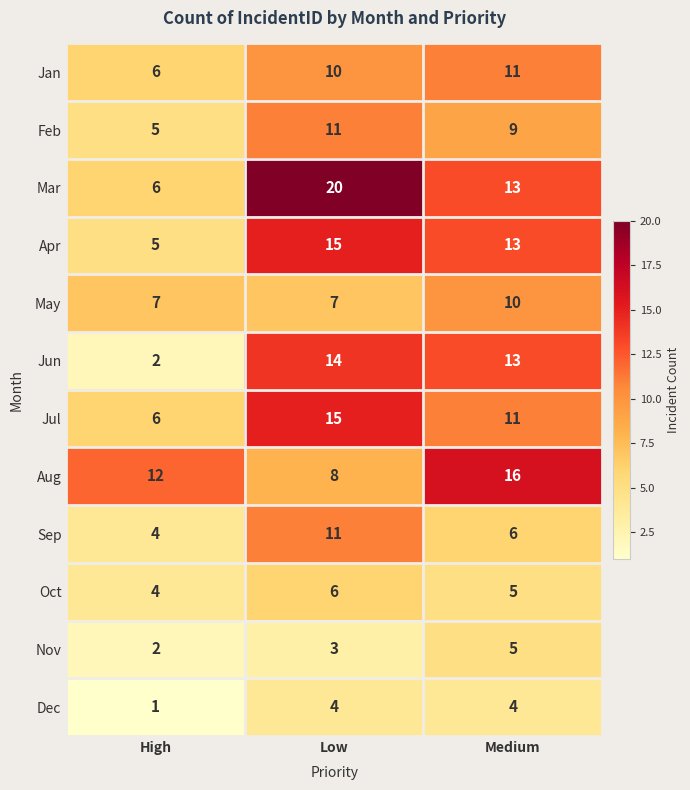

List the labels in order of Jan value, largest first.

Medium, Low, High